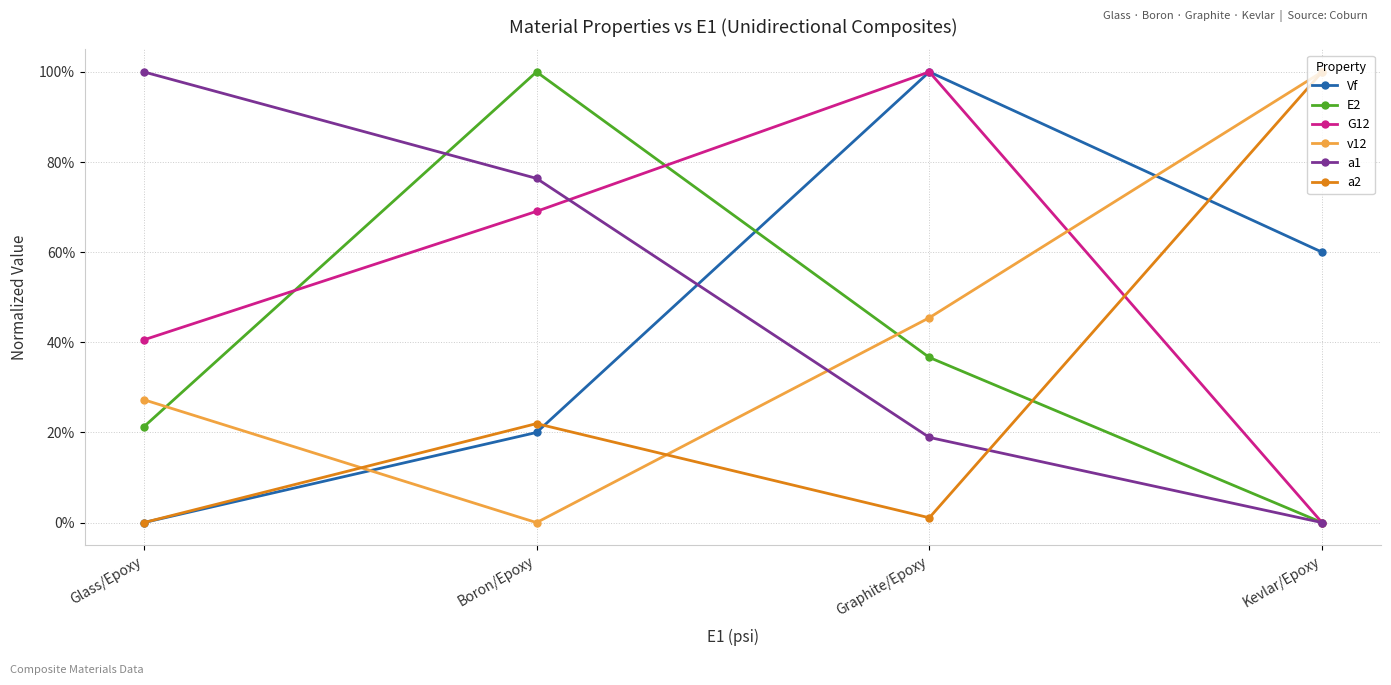

Is this an area chart (filled region under the line)?

No